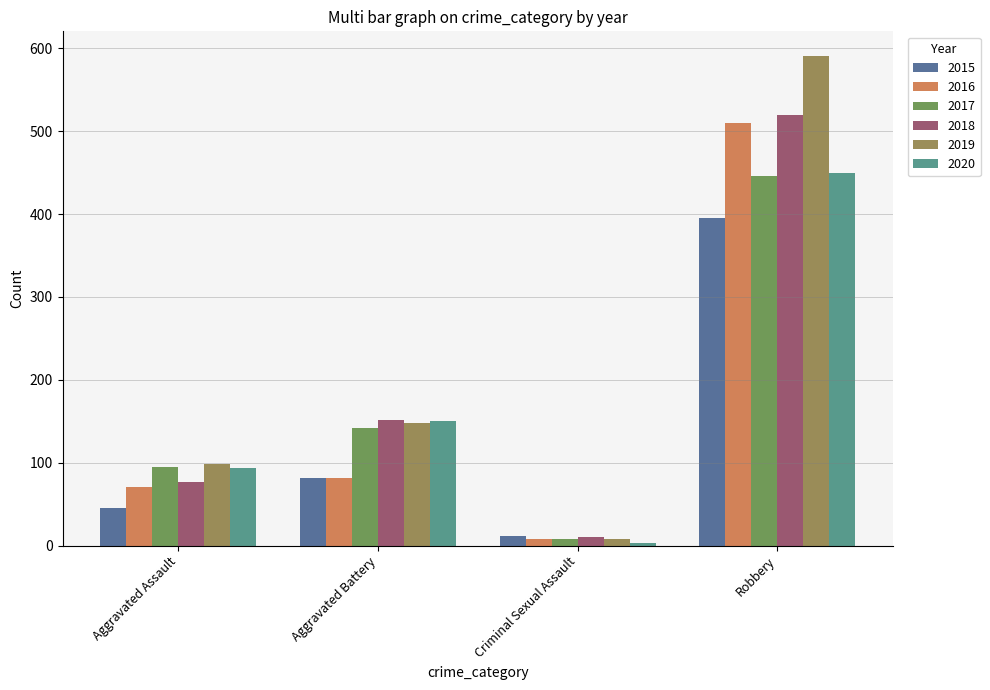

At which label is 2017 closest to 227?

Aggravated Battery